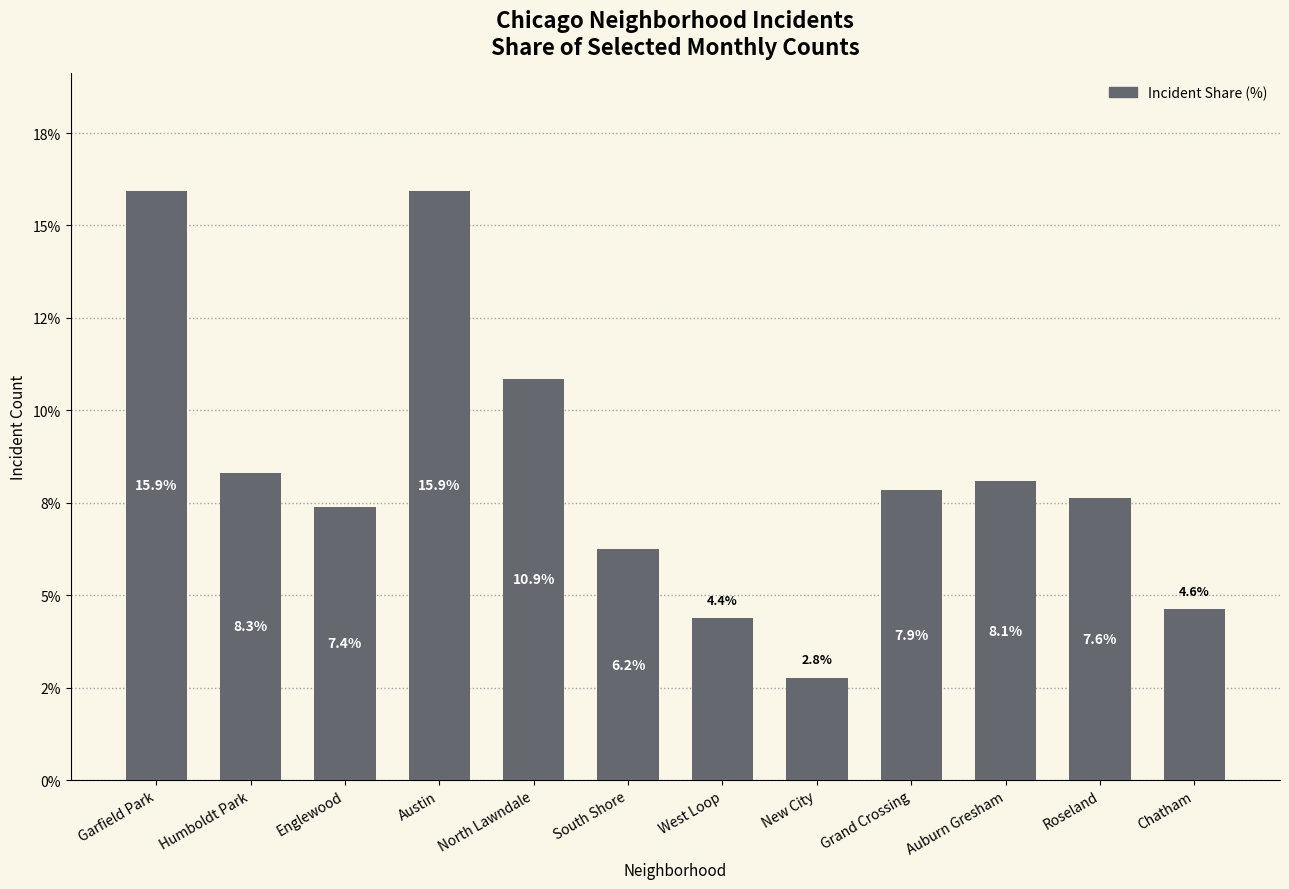

What is the sum of all values?

100.0